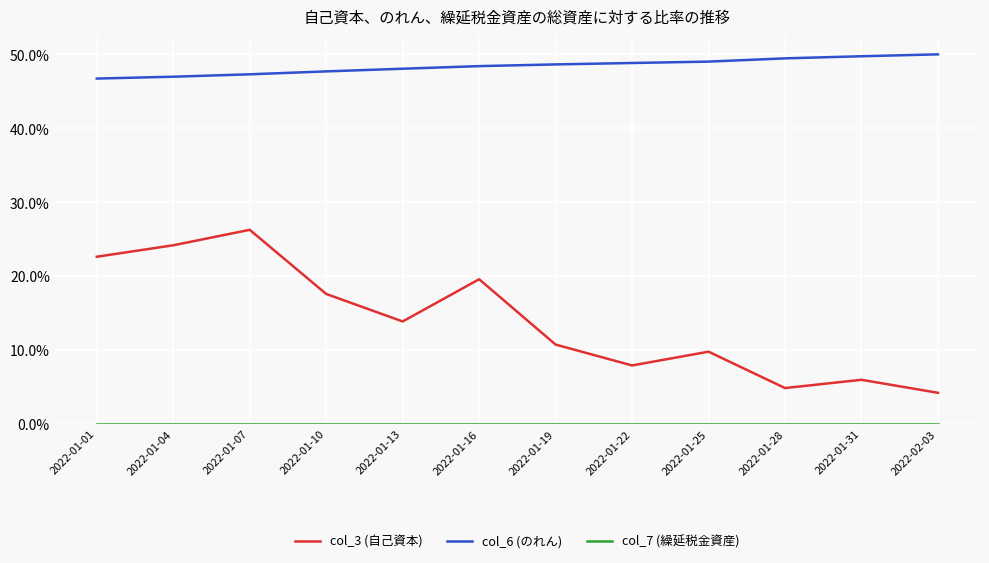

True or false: col_6 (のれん) has a value of 48.8 at 2022-01-22.

True